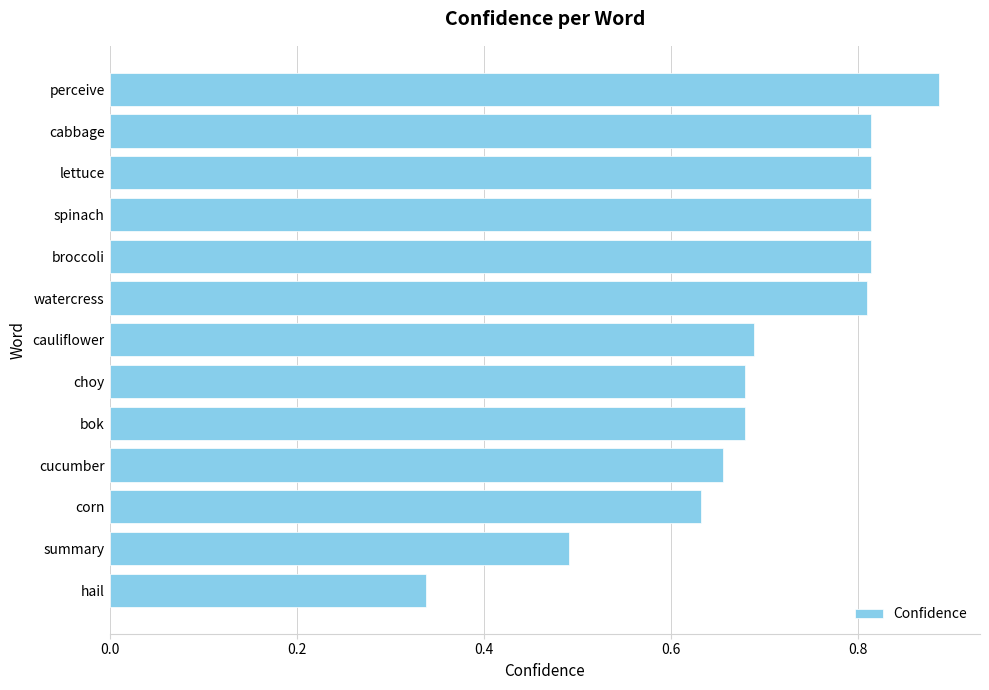

Between lettuce and corn, which is larger?

lettuce